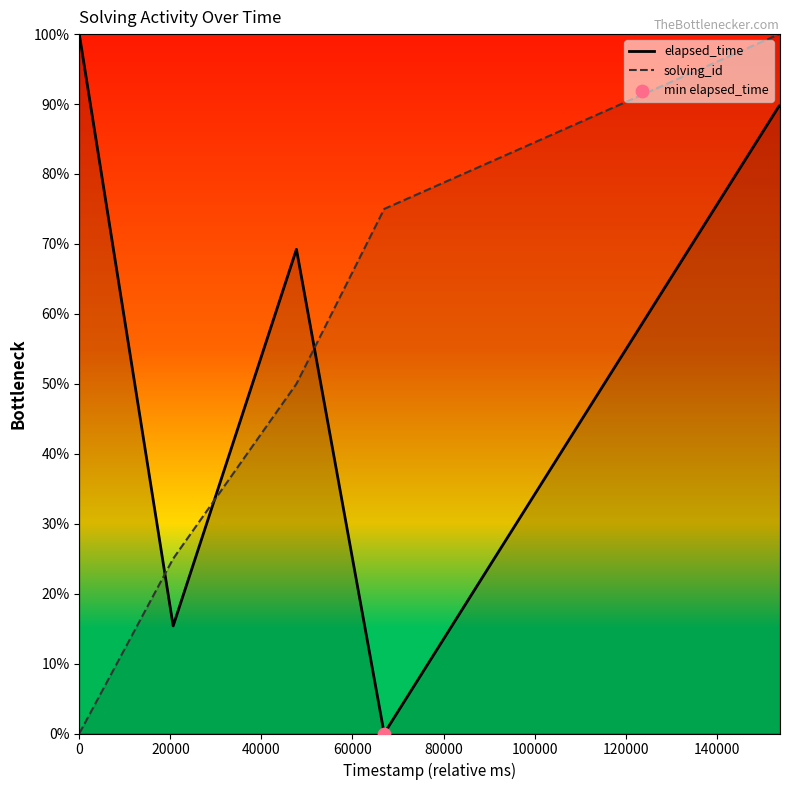

Which series has the largest total across all categories?

elapsed_time